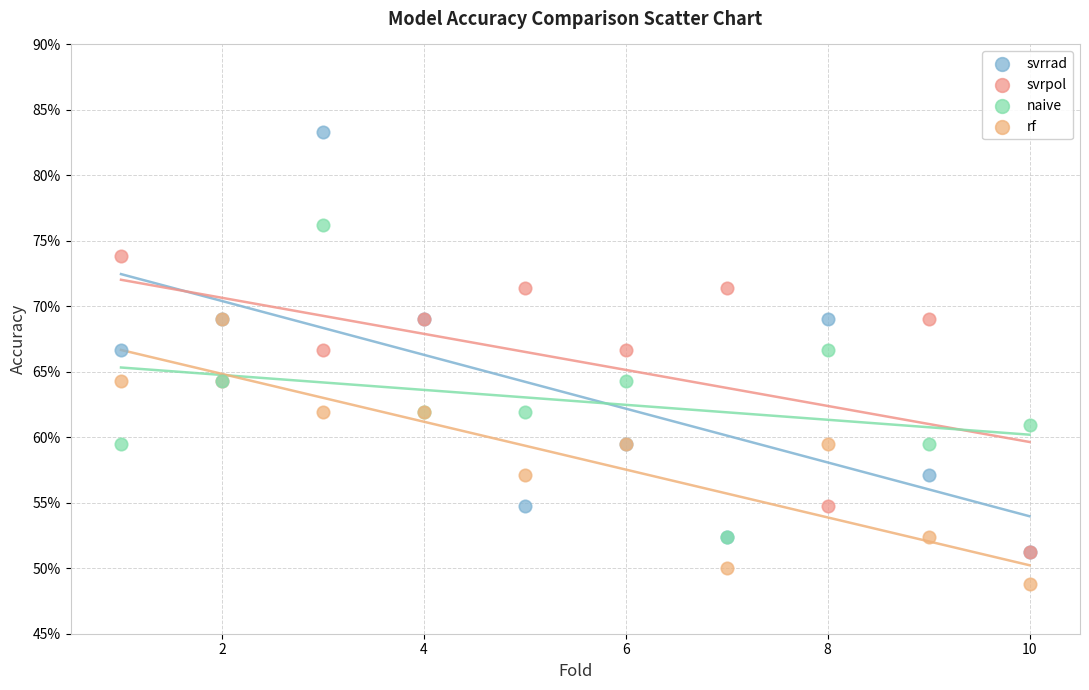

What are all the series names shown in the legend?

svrrad, svrpol, naive, rf